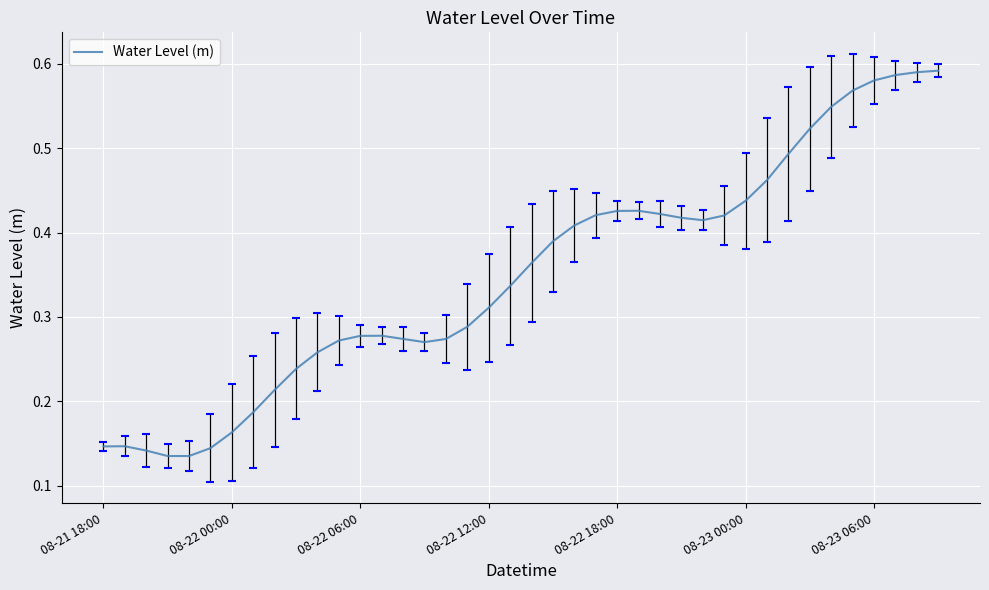

The chart shows a value of 0.2 at 08-22 18:00. True or false?

False